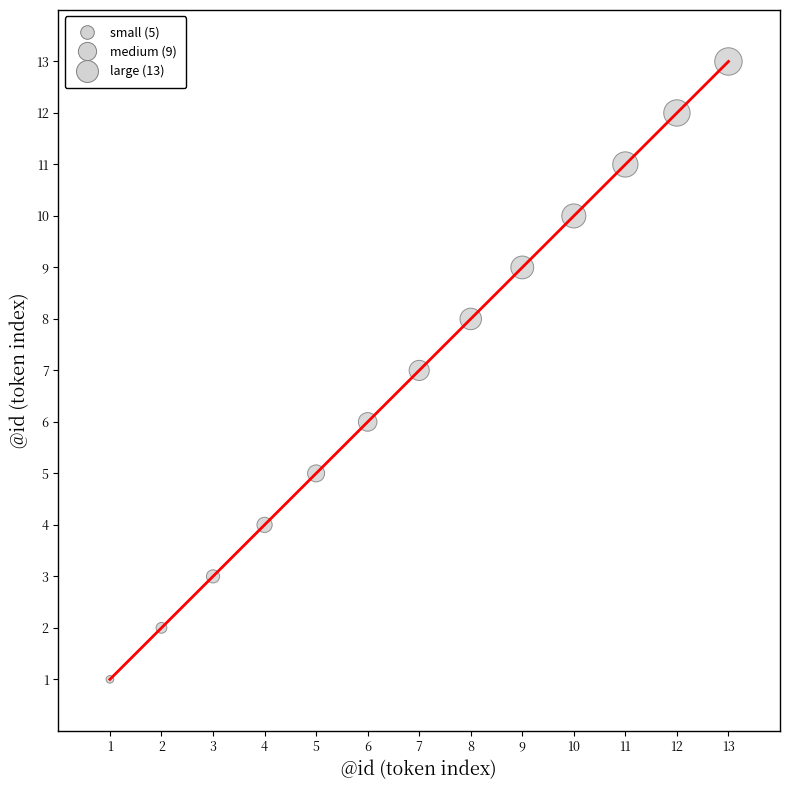

What is the ratio of the value at 3 to the value at 9?

0.3